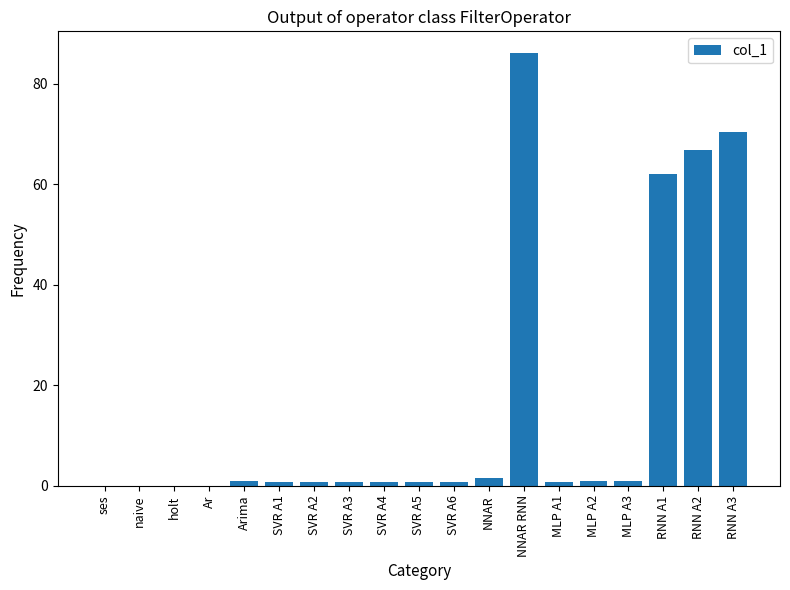

What is the sum of all values?

294.0